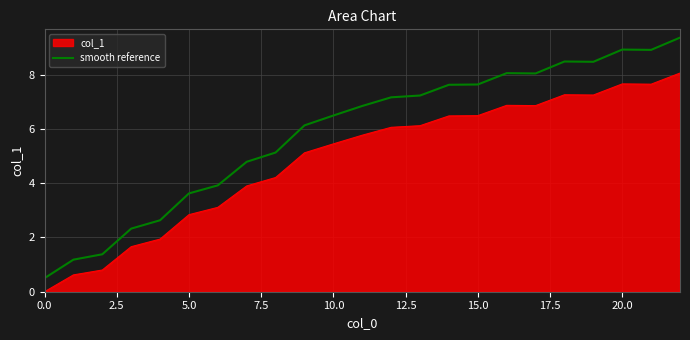

Which series has the widest spread of values?

smooth reference